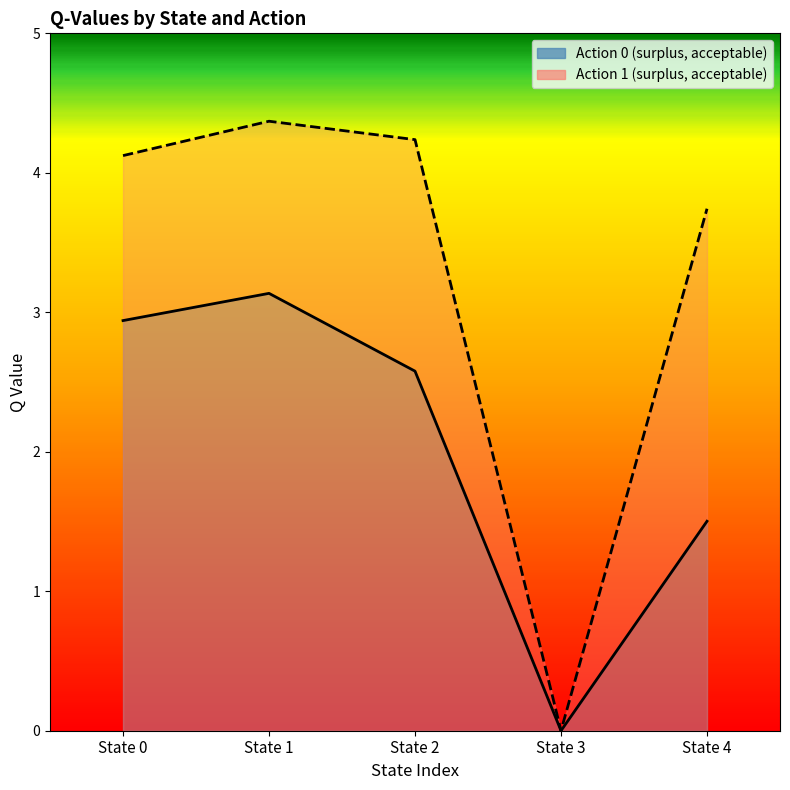

Which category has the lowest value in the Action 1 (surplus, acceptable) series?

State 3